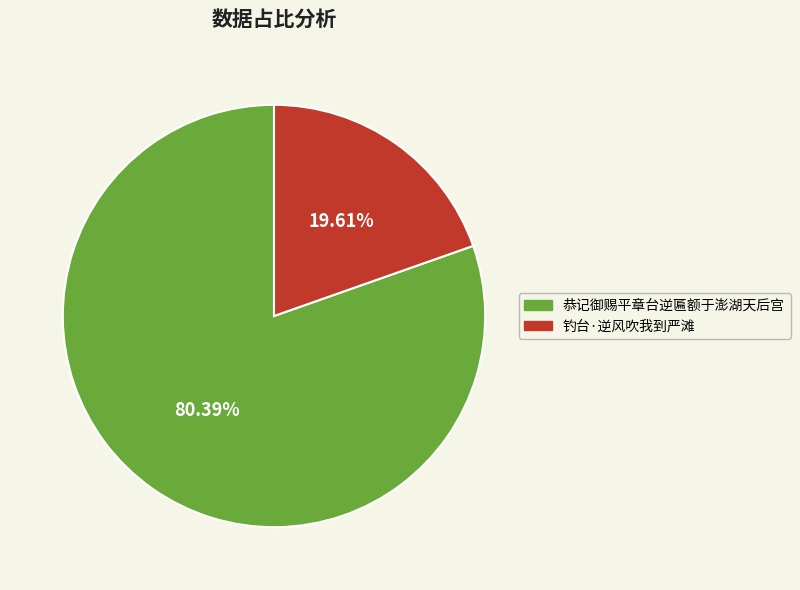

Is there a majority slice in this chart?

Yes